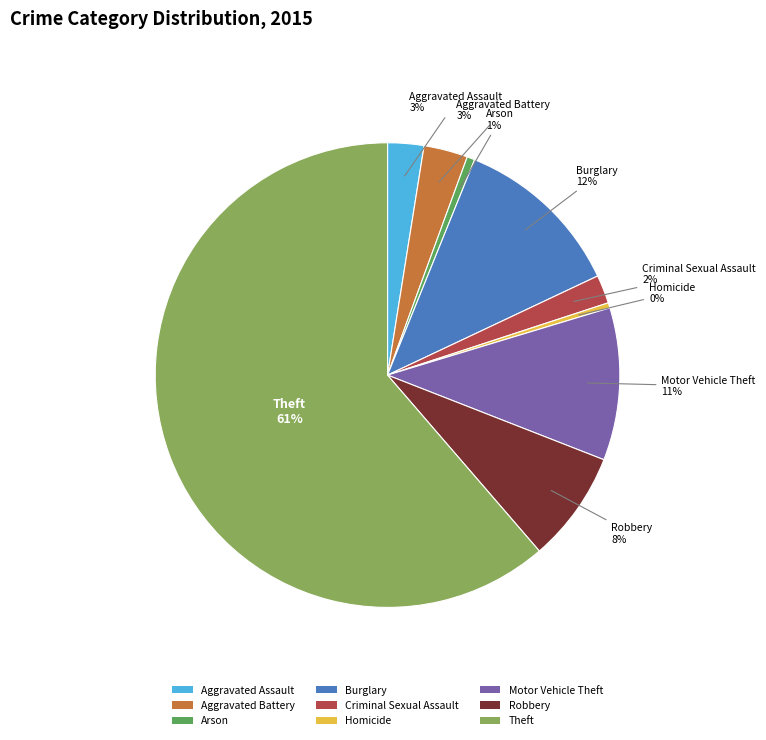

To the nearest percent, what is the average slice percentage?

11%